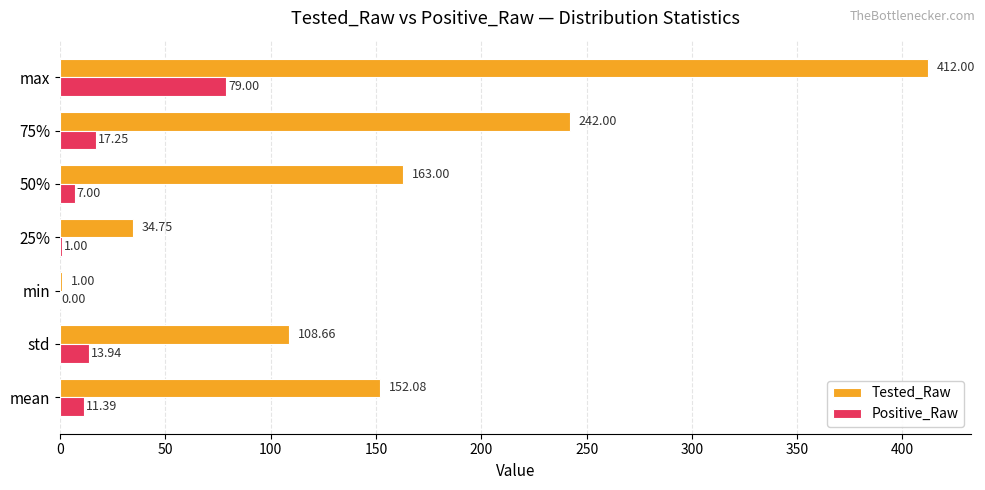

What is the sum of all Positive_Raw values?

129.6